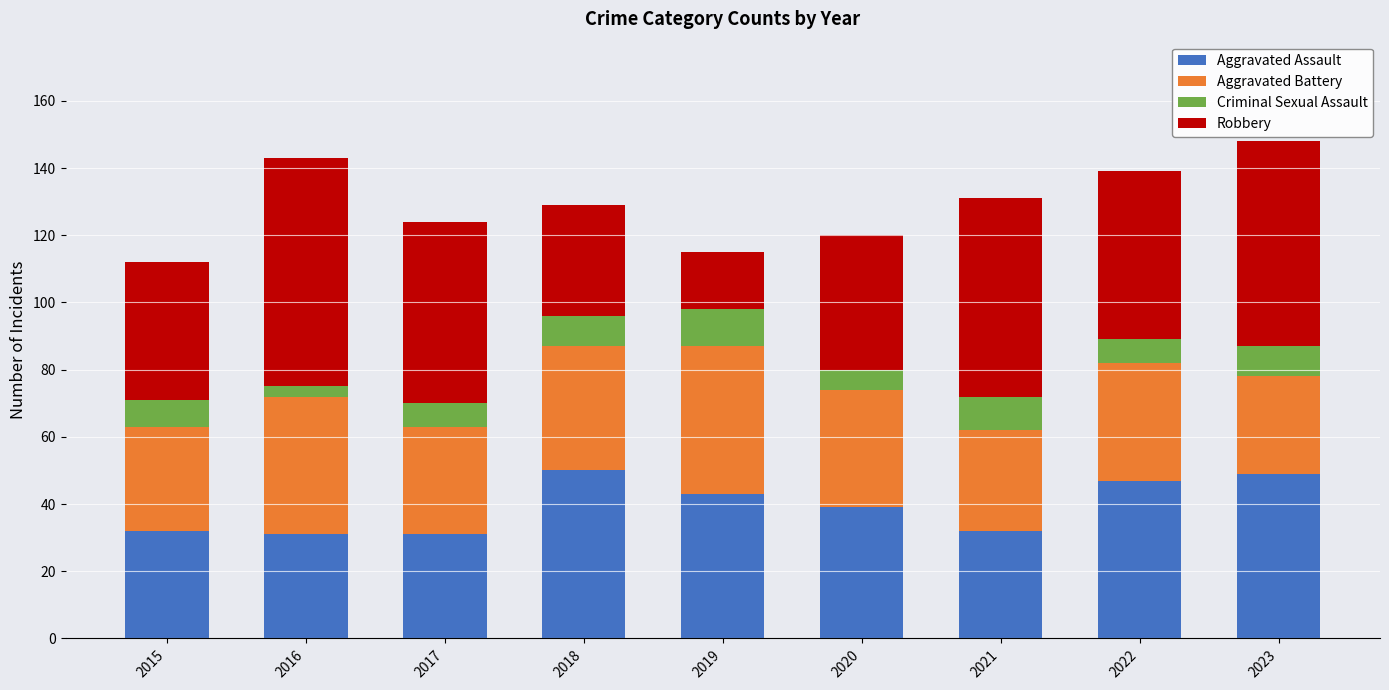

The value of Aggravated Assault at 2017 is 14. True or false?

False